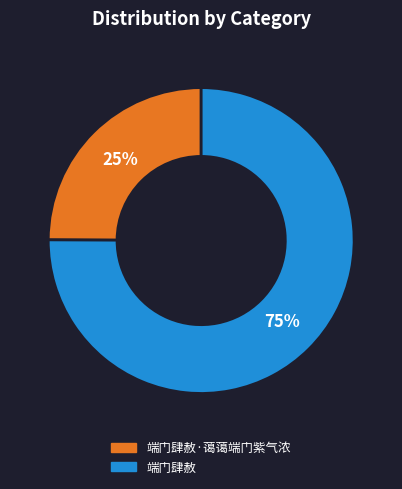

Does any single category account for the majority?

Yes